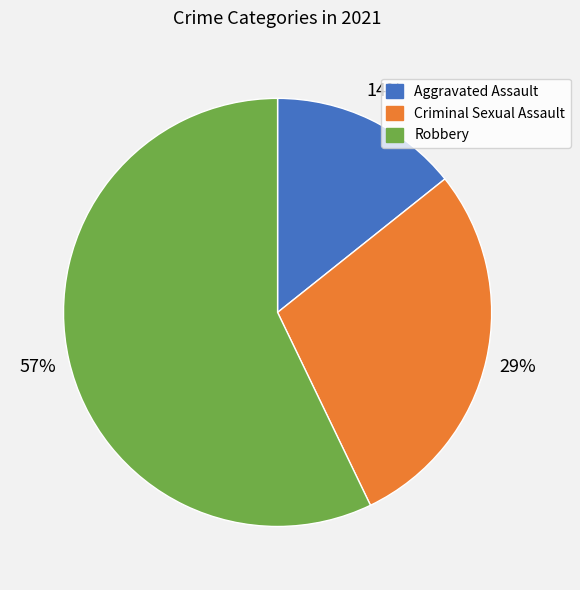

Which category accounts for the majority?

Robbery